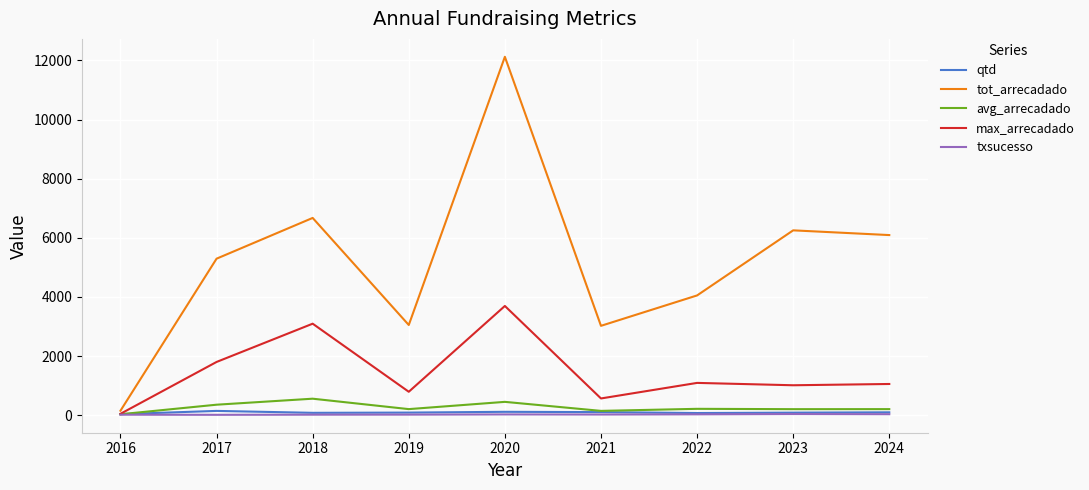

Between 2019 and 2024, which series saw the biggest shift?

tot_arrecadado